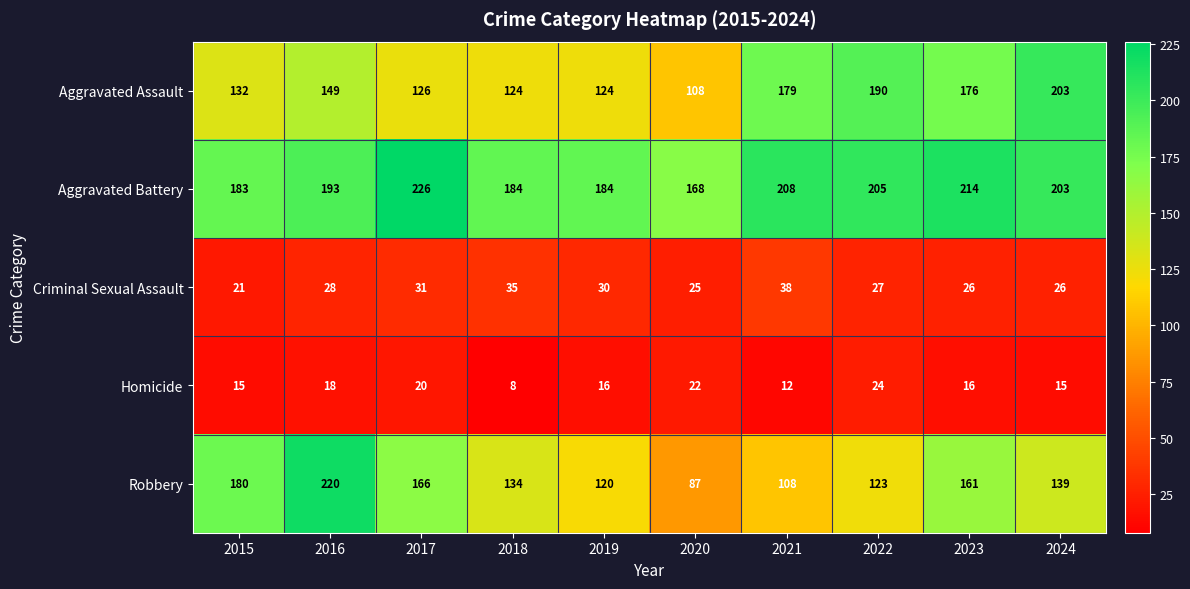

How many values in the Homicide series are below 16?

4